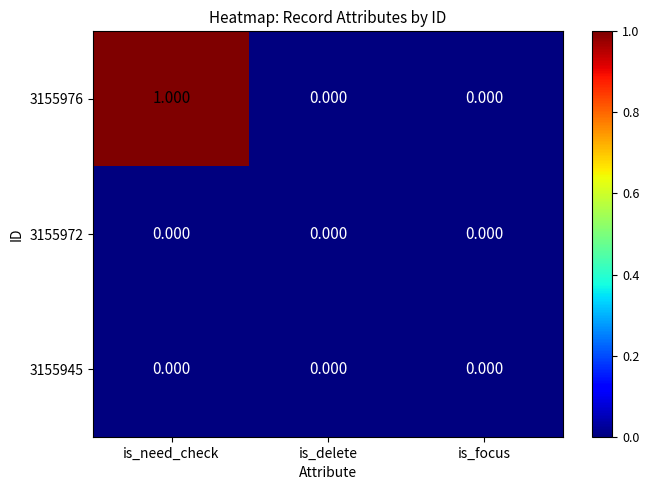

At which category is the sum across all series the highest?

is_need_check